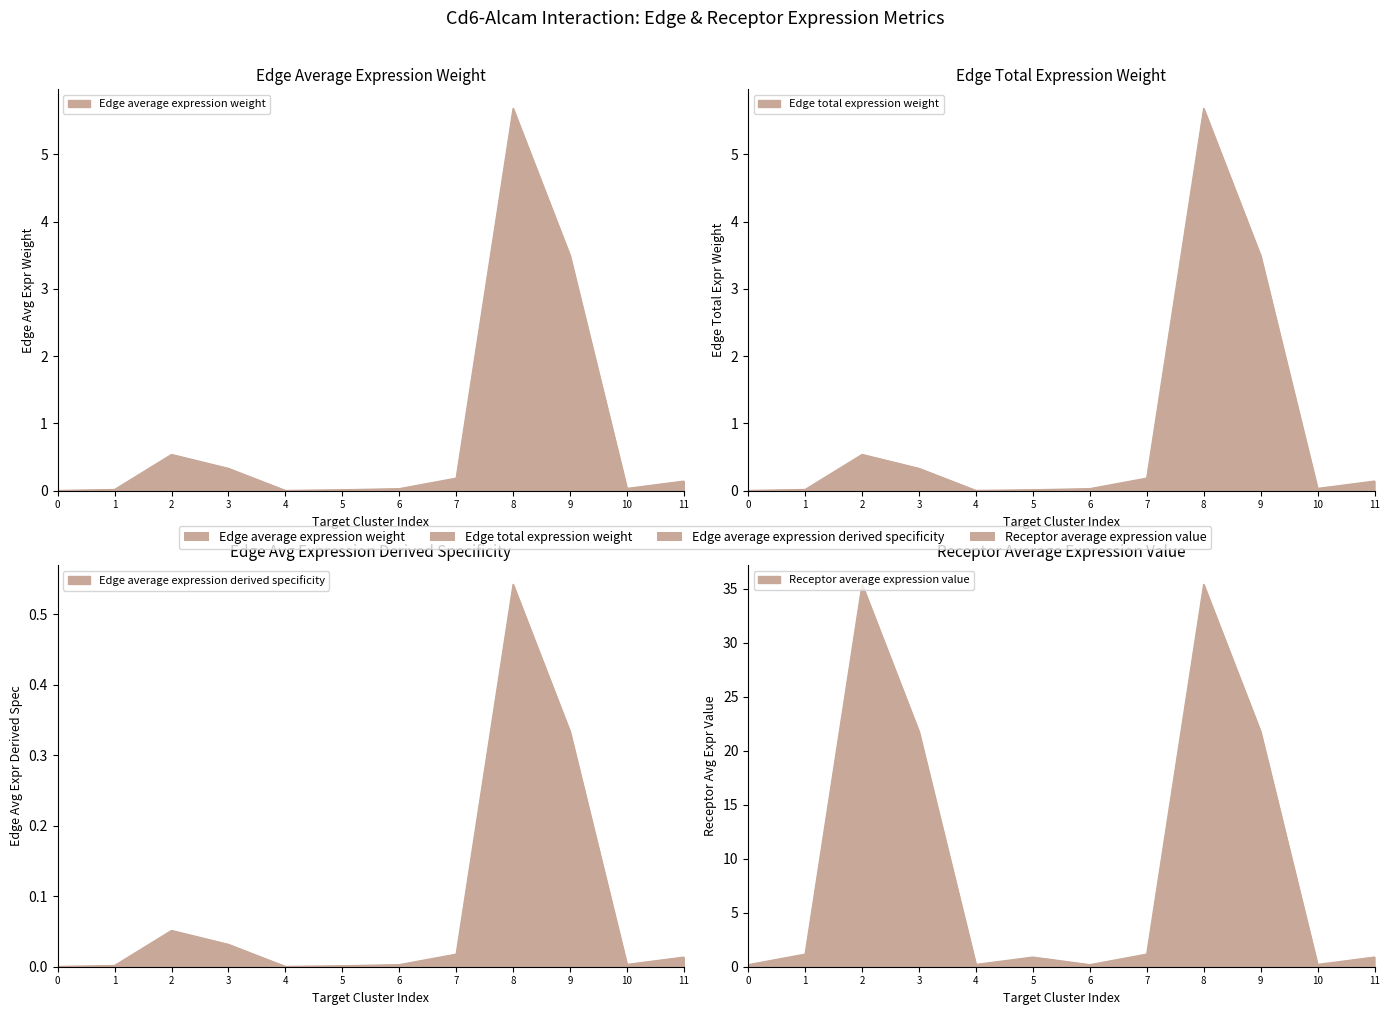

True or false: Edge total expression weight and Edge average expression derived specificity intersect in this chart.

False